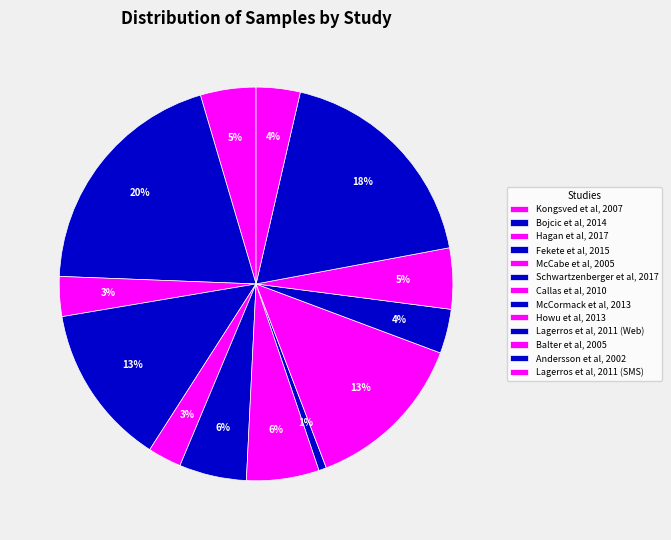

To the nearest percent, what percentage of the pie is Hagan et al, 2017?

3%